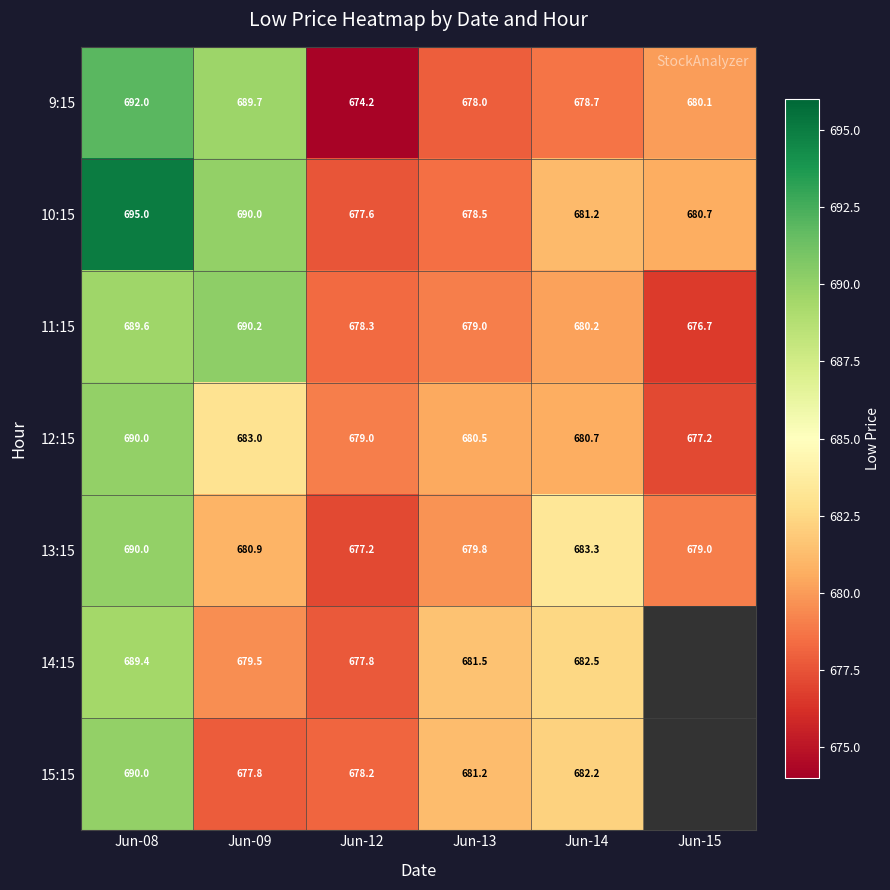

Is the value of 9:15 at Jun-12 greater than the value of 12:15 at Jun-08?

No